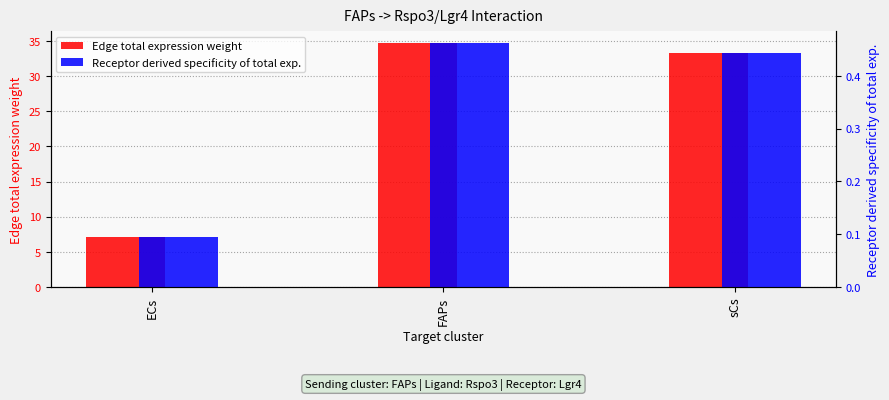

The value of Edge total expression weight at ECs is 11.1. True or false?

False